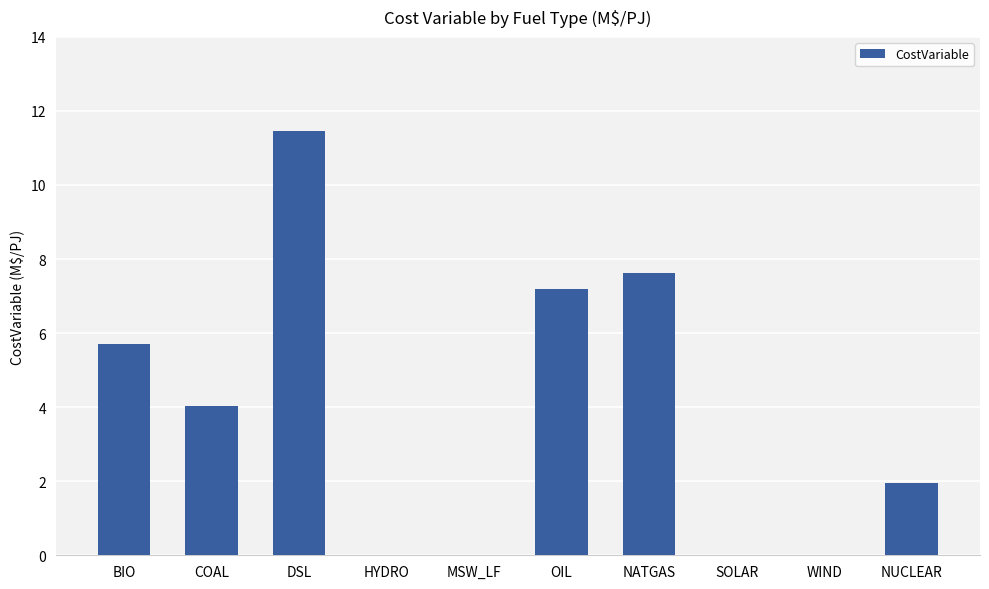

The chart shows a value of 6.8 at COAL. True or false?

False